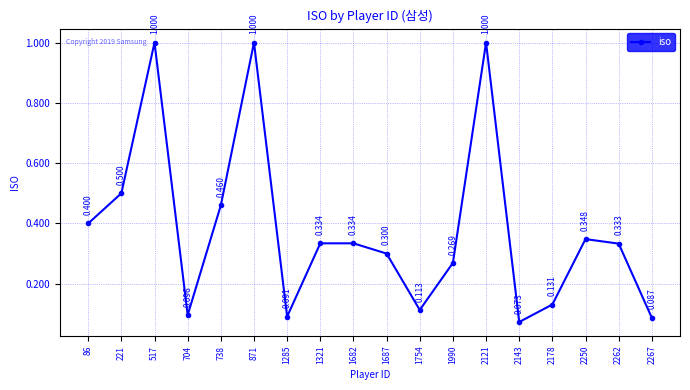

Which has a higher value, 221 or 1682?

221